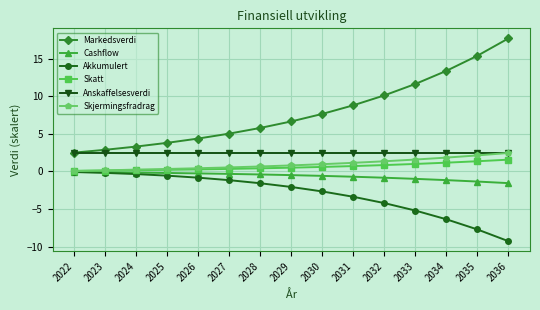

Between 2029 and 2031, which series saw the biggest shift?

Markedsverdi